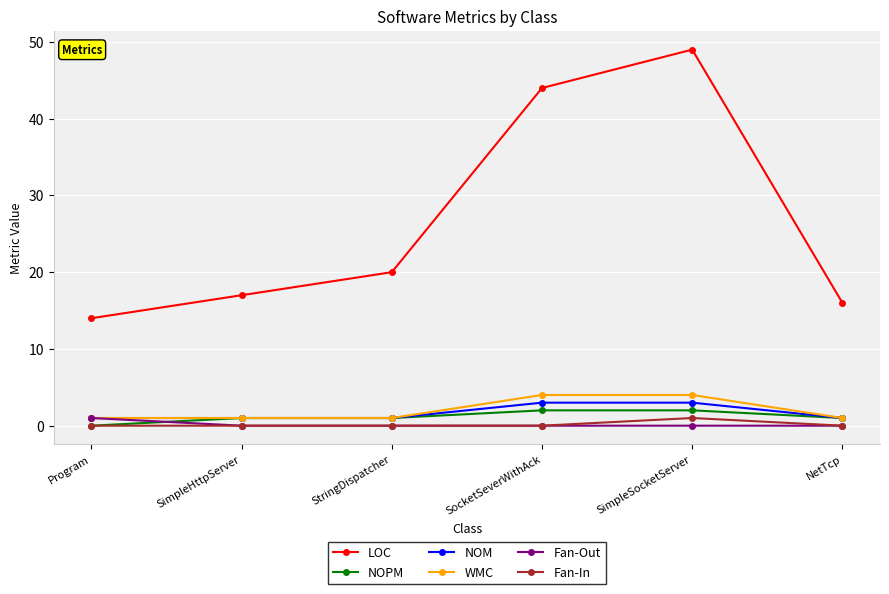

What position from the left is SocketSeverWithAck?

4